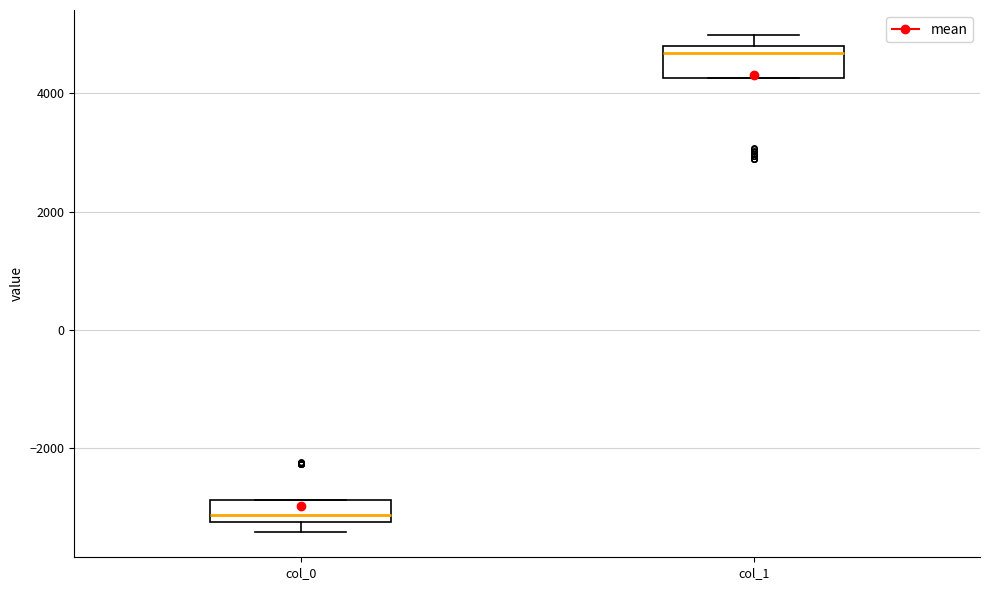

Reading left to right, read every box against the y-axis: the position of its median line, the range the box covers, and the ends of its whiskers. The values are not printed on the chart, so give them approximately, as read against the axis.

col_0: median -3200 (just above the box's lower edge), box -3200 to -2800, whiskers -3400 to -2800
col_1: median 4600, box 4200 to 4800, whiskers 4200 to 5000